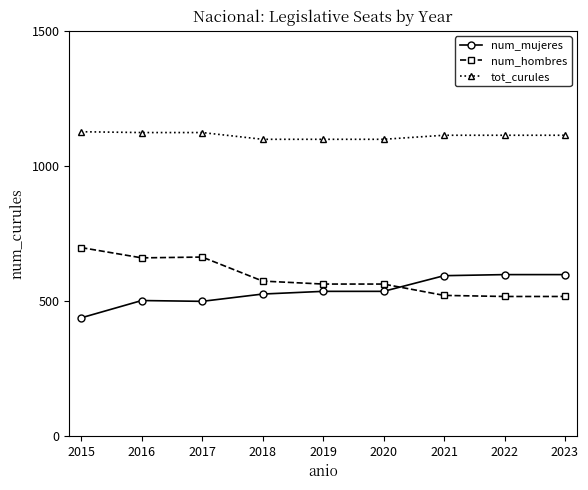

Which series has the largest total across all categories?

tot_curules